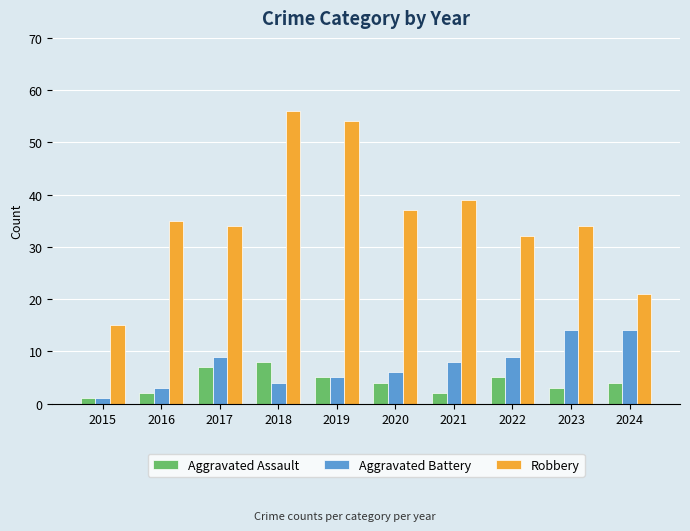

Count the number of data series in this chart.

3